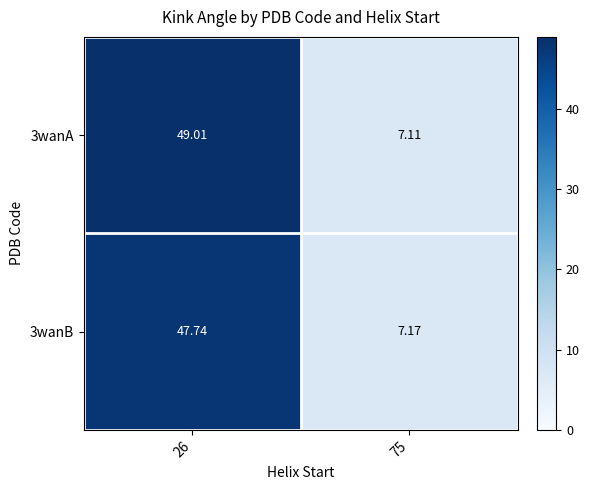

How many data points does each series have?

2